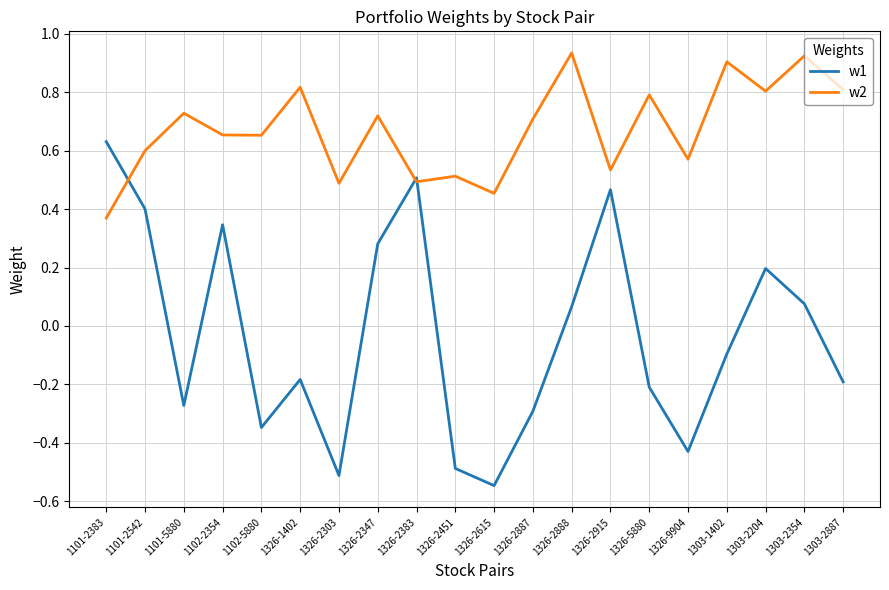

At which label does w1 reach its minimum?

1326-2615